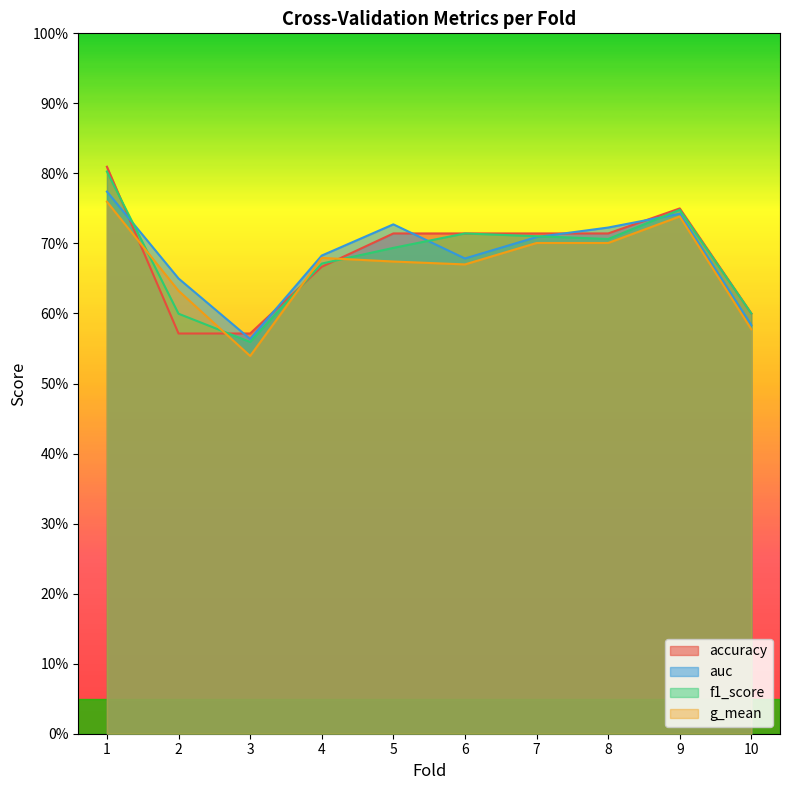

Reading right to left, list all the values displayed in this chart.

accuracy: 0.6	0.8	0.7	0.7	0.7	0.7	0.7	0.6	0.6	0.8
auc: 0.6	0.7	0.7	0.7	0.7	0.7	0.7	0.6	0.7	0.8
f1_score: 0.6	0.7	0.7	0.7	0.7	0.7	0.7	0.6	0.6	0.8
g_mean: 0.6	0.7	0.7	0.7	0.7	0.7	0.7	0.5	0.6	0.8